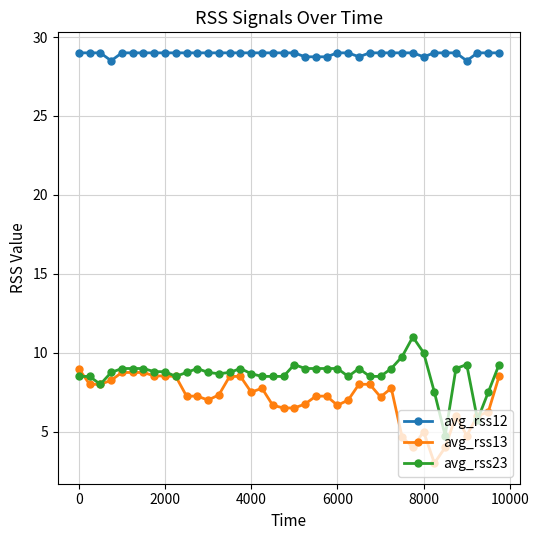

What is the value of the avg_rss23 point at the 39th from the left?

7.5